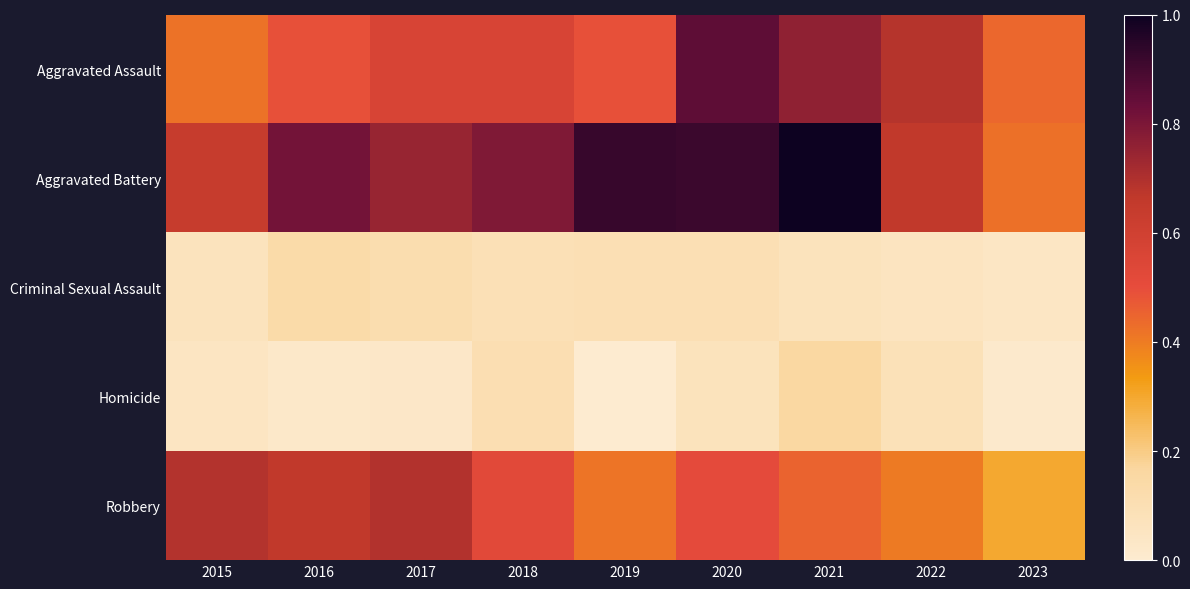

Which has a higher value, 2020 or 2023?

2020